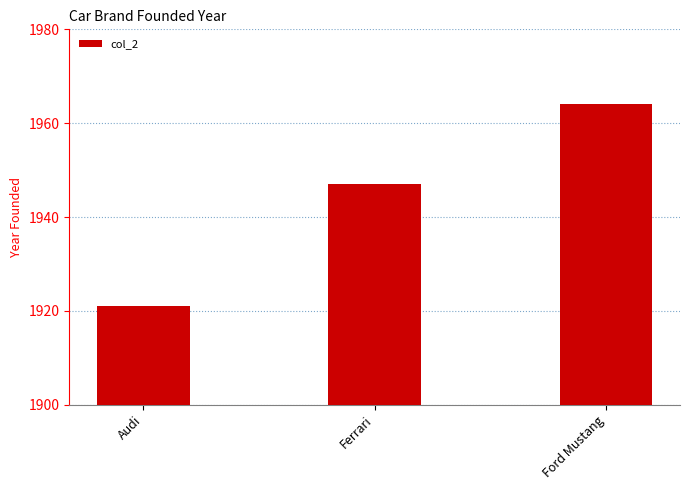

Count the number of categories in the chart.

3